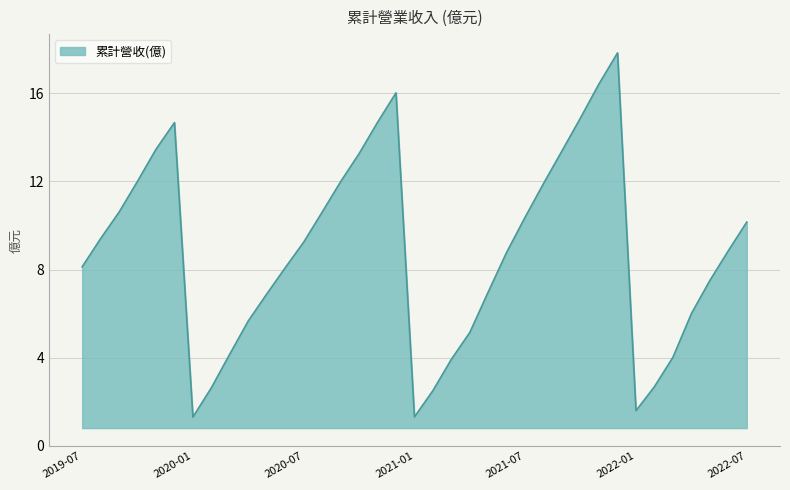

What is the difference between the maximum and minimum values?

16.5